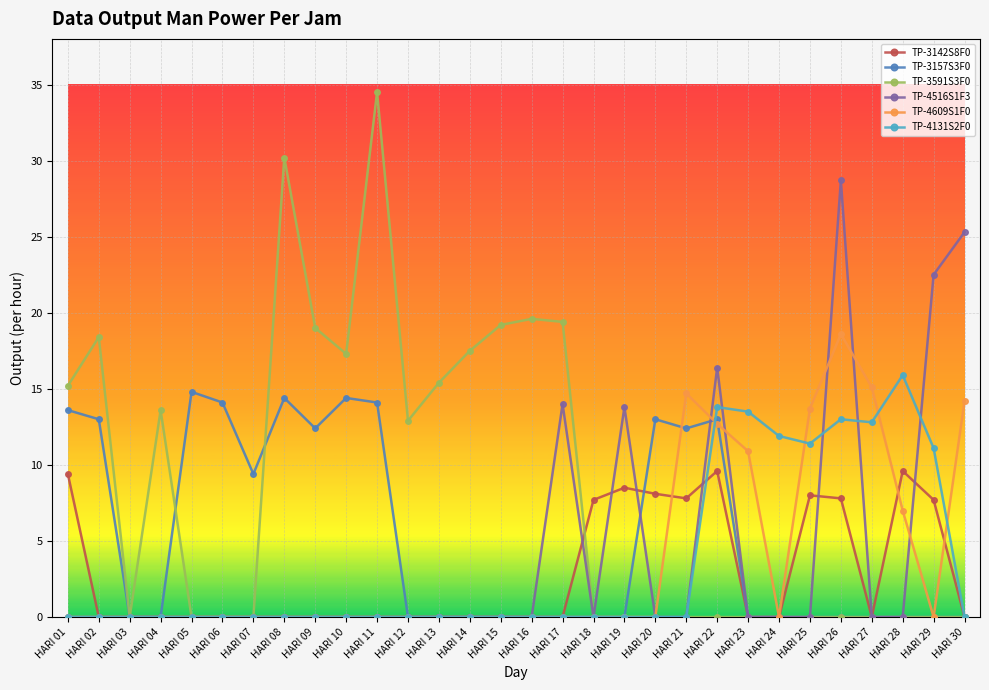

What is the value of the TP-4609S1F0 point at the 25th from the left?

13.7